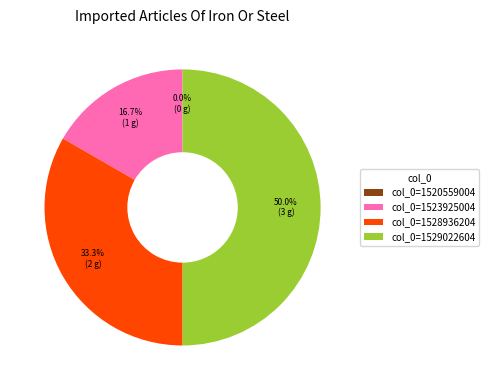

Which slice is the largest?

col_0=1529022604